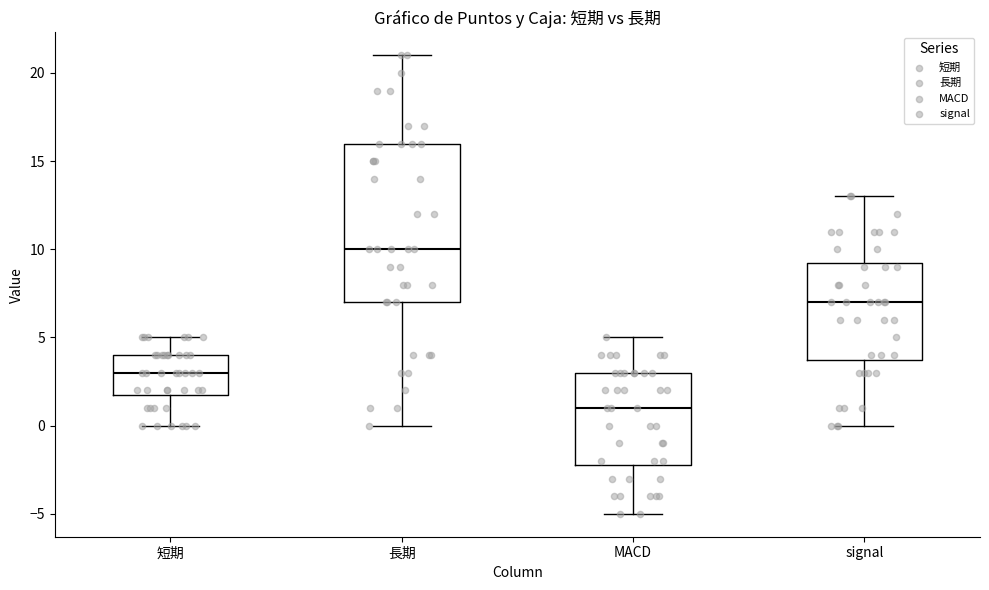

Where does the median line of the box for signal sit on the y-axis? The values are not printed on the chart, so give them approximately, as read against the axis.

7.0